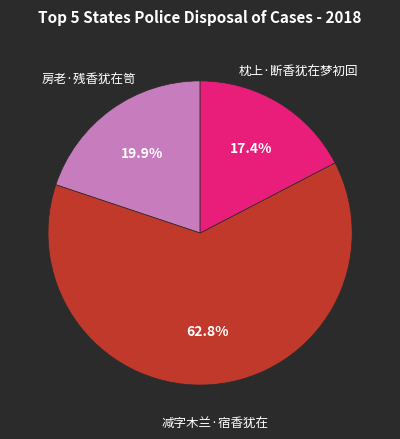

Is there any slice that represents more than half of the pie?

Yes